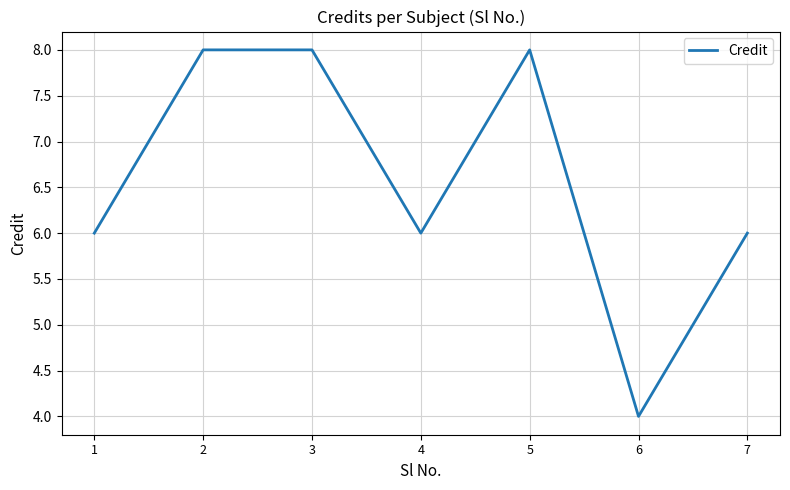

Is this an area chart (filled region under the line)?

No